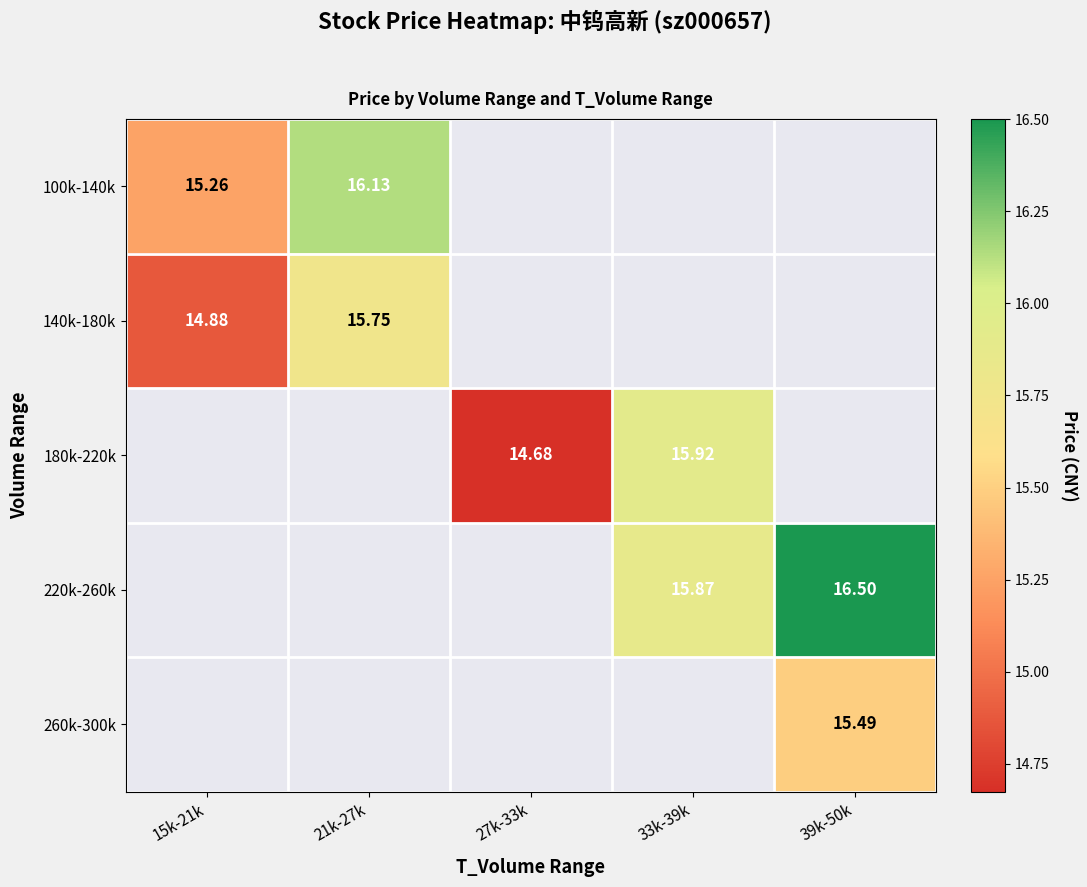

What is the smallest value displayed?

14.7